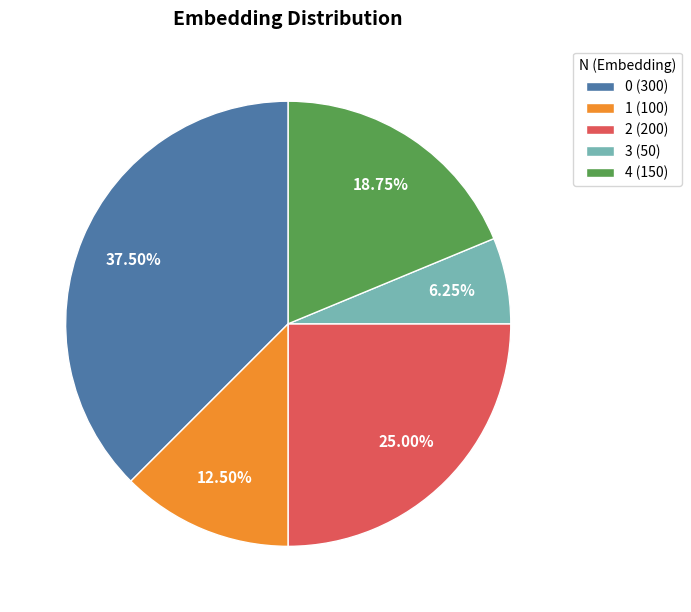

Which has a higher value, 0 (300) or 2 (200)?

0 (300)